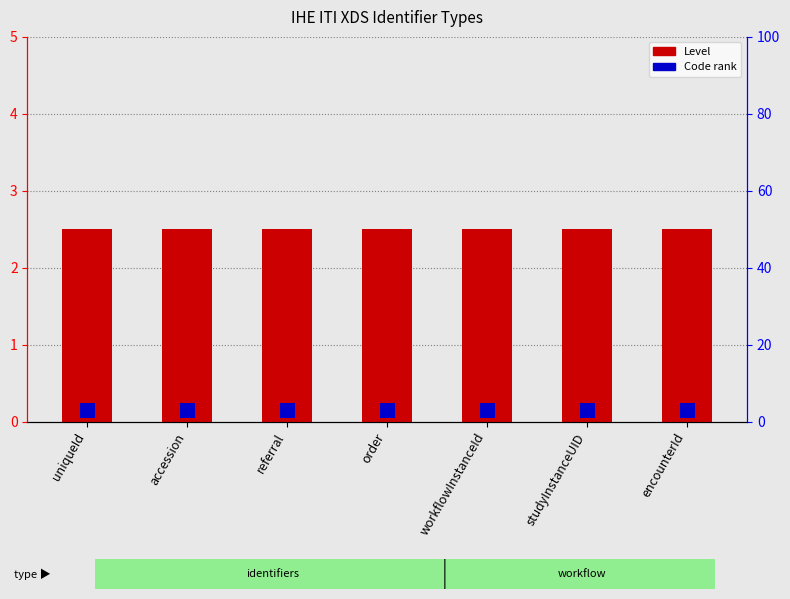

Count the number of data series in this chart.

2